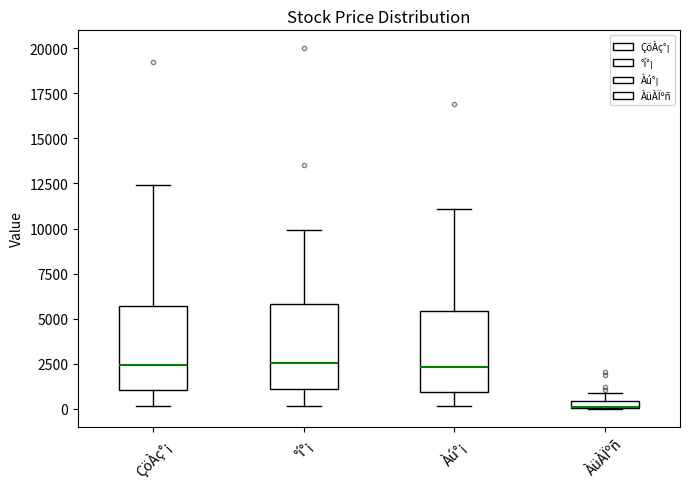

Where is the lower edge of the box for ÀüÀÏºñ on the y-axis? The values are not printed on the chart, so give them approximately, as read against the axis.

0